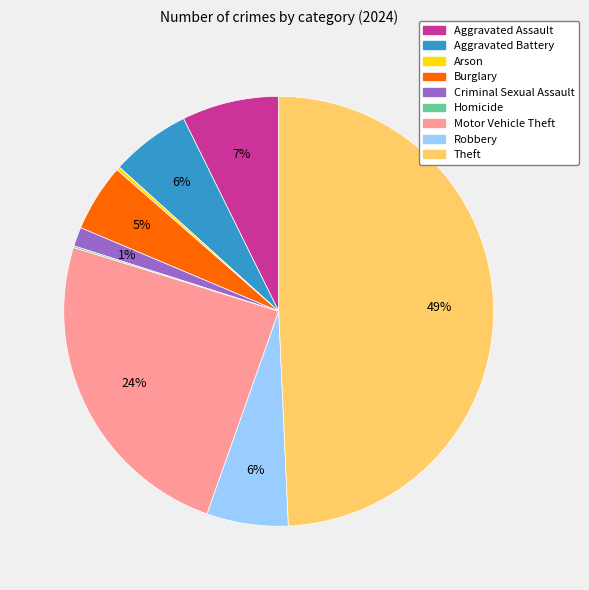

Which slice is the largest?

Theft